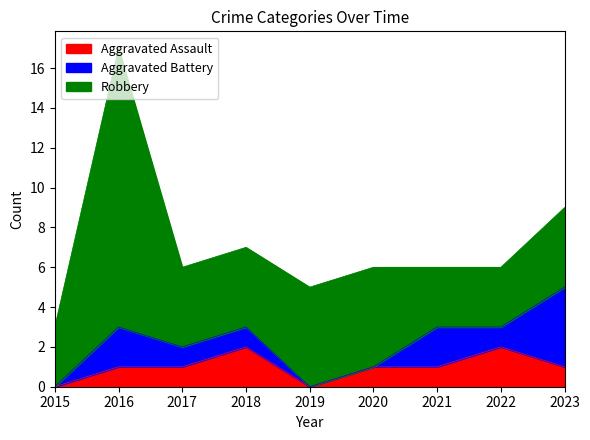

What are all the series names shown in the legend?

Aggravated Assault, Aggravated Battery, Robbery